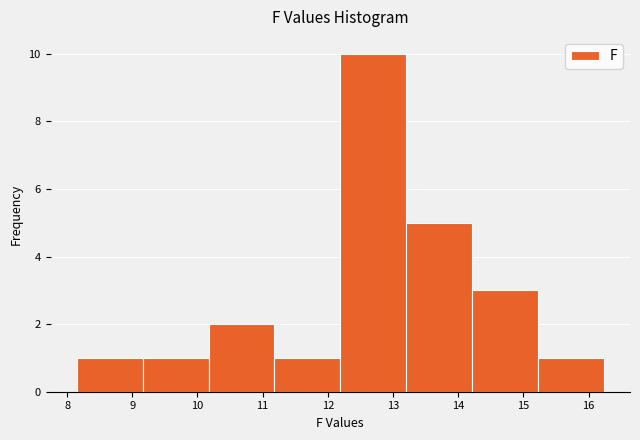

Which range on the x-axis has the tallest bar?

12.19 to 13.20